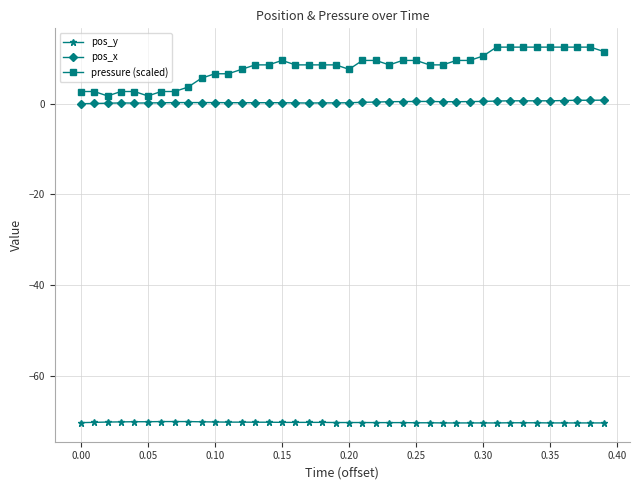

What is the smallest value displayed?

-70.4